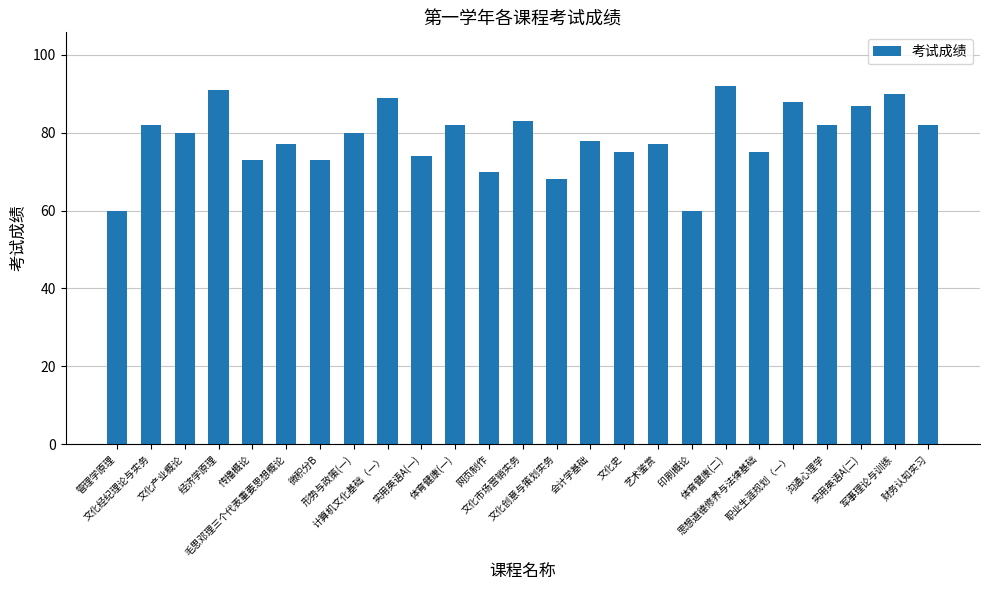

The chart shows a value of 47 at 体育健康(一). True or false?

False